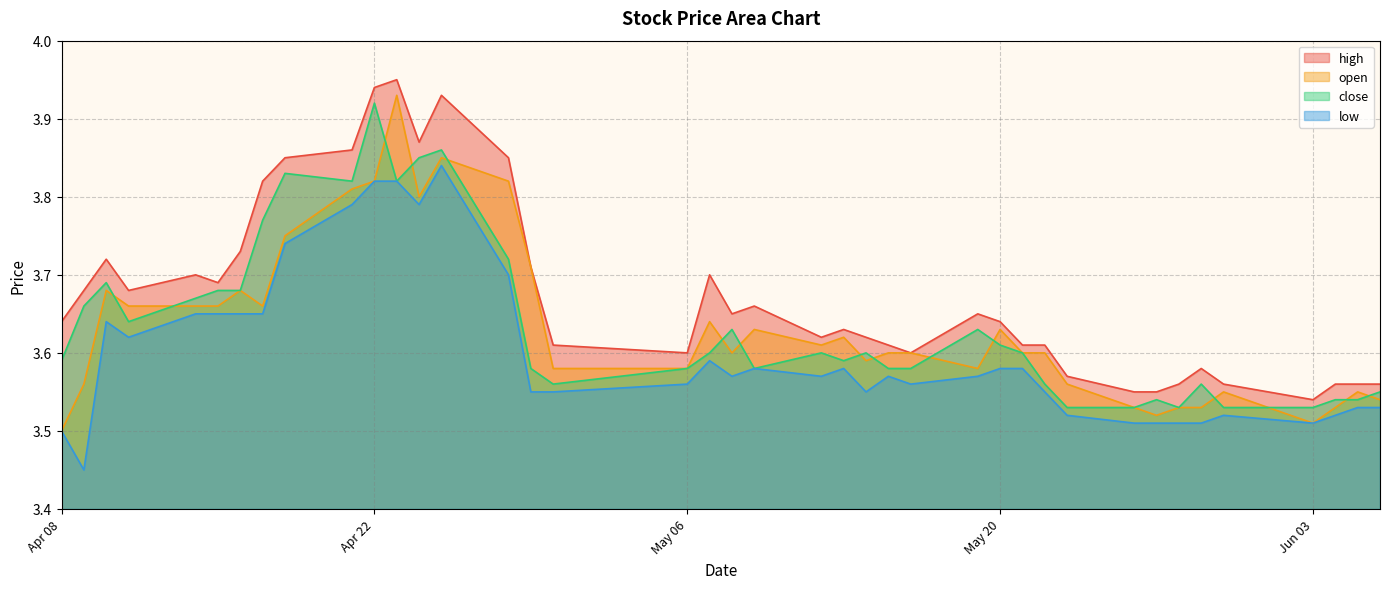

Is it true that open equals 3.6 at 2025-05-12?

True